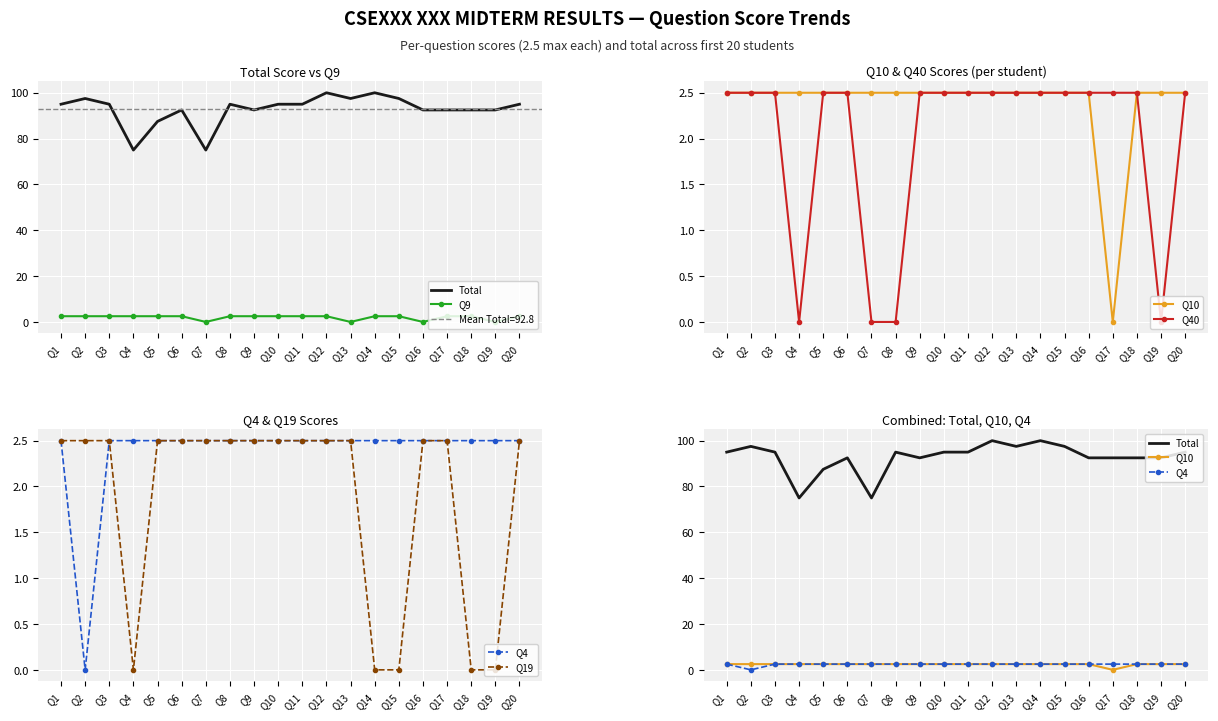

How many interior local peaks does the Total series have?

5